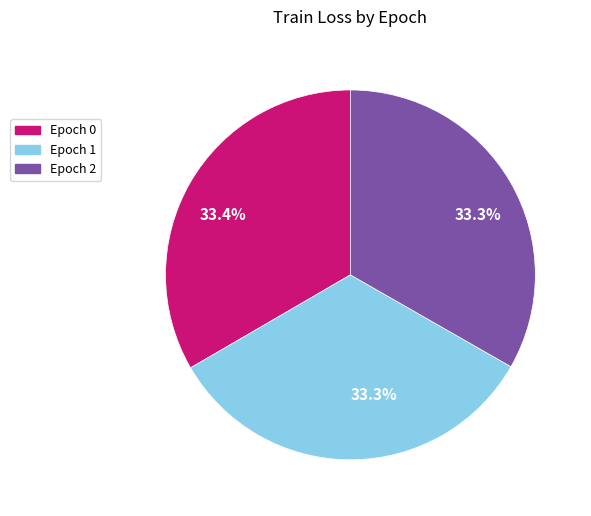

Is there a majority slice in this chart?

No